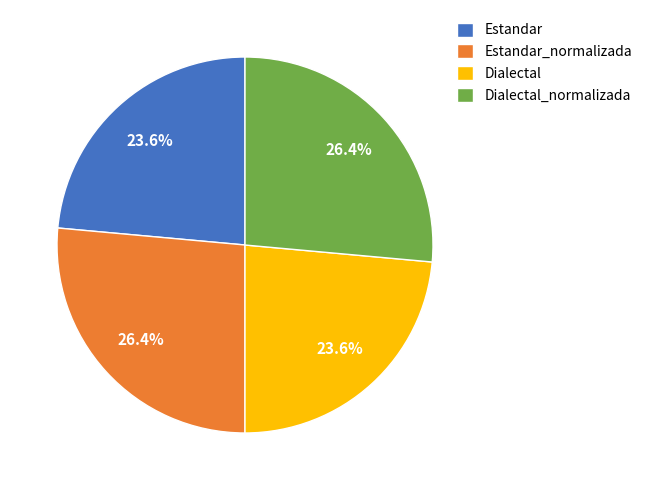

Which has a higher value, Dialectal_normalizada or Estandar?

Dialectal_normalizada